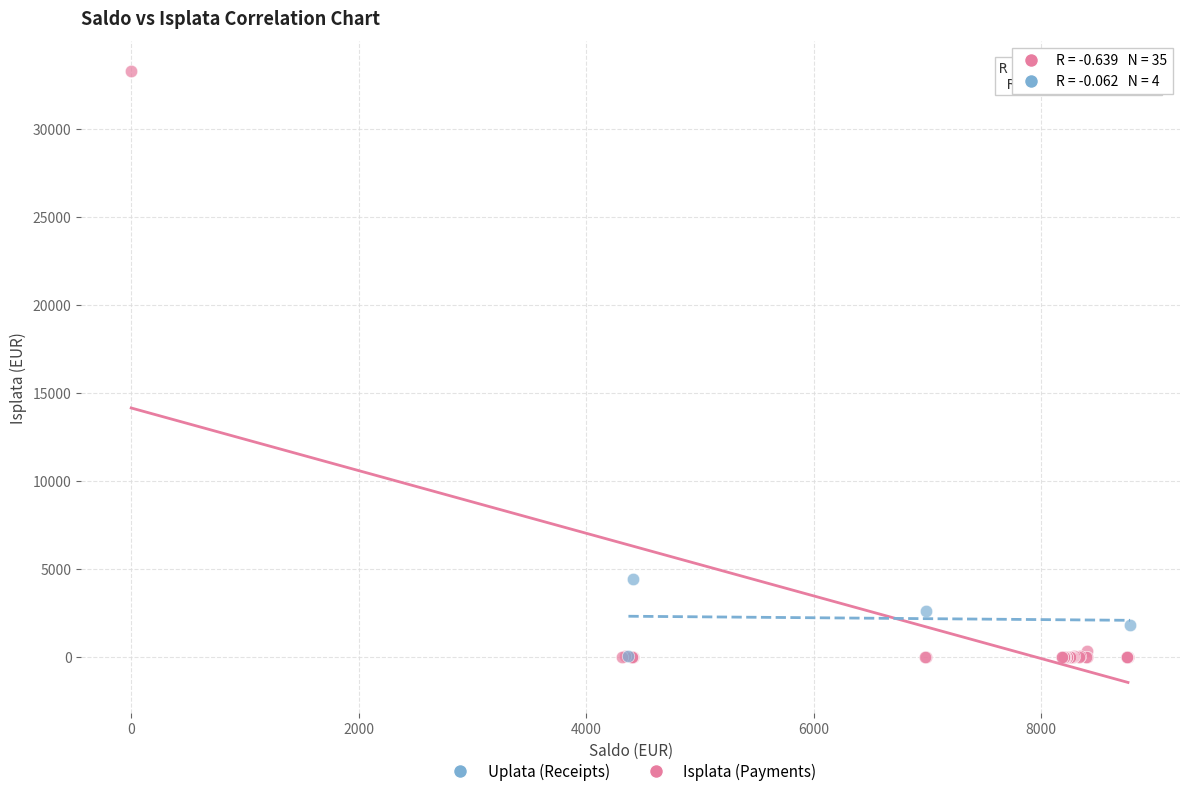

Which series reaches the maximum Y coordinate?

Isplata (Payments)